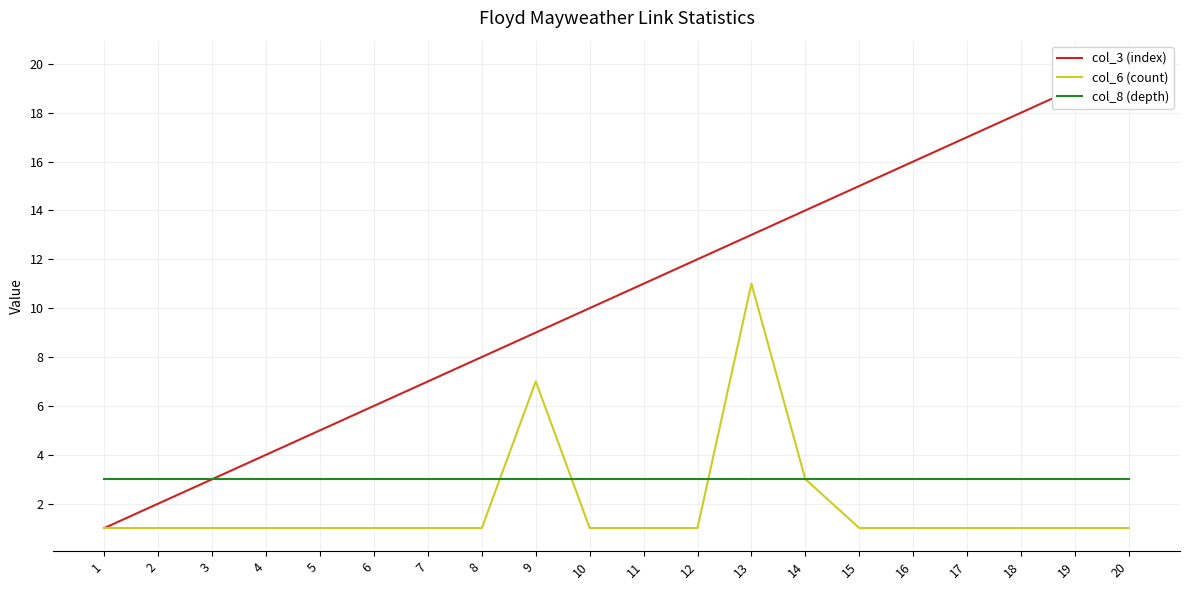

True or false: col_6 (count) and col_3 (index) cross at least once.

False